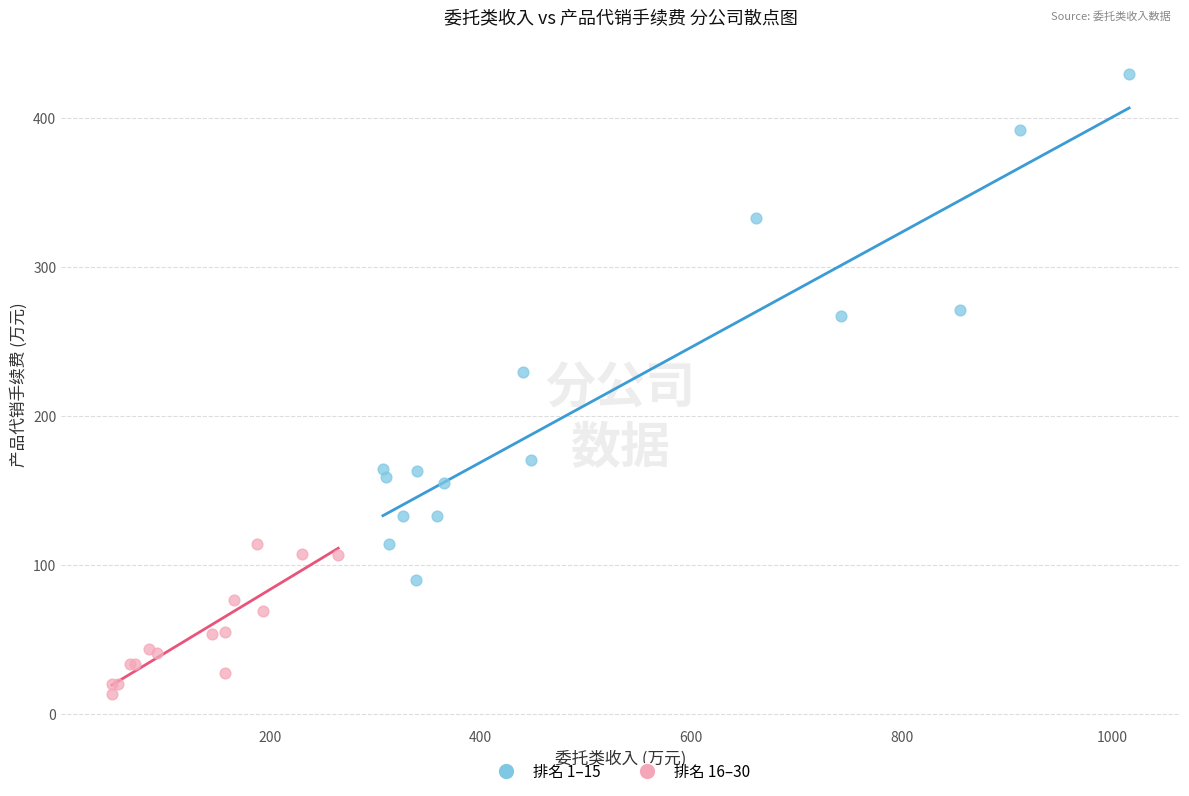

What are all the series names shown in the legend?

排名 1–15, 排名 16–30